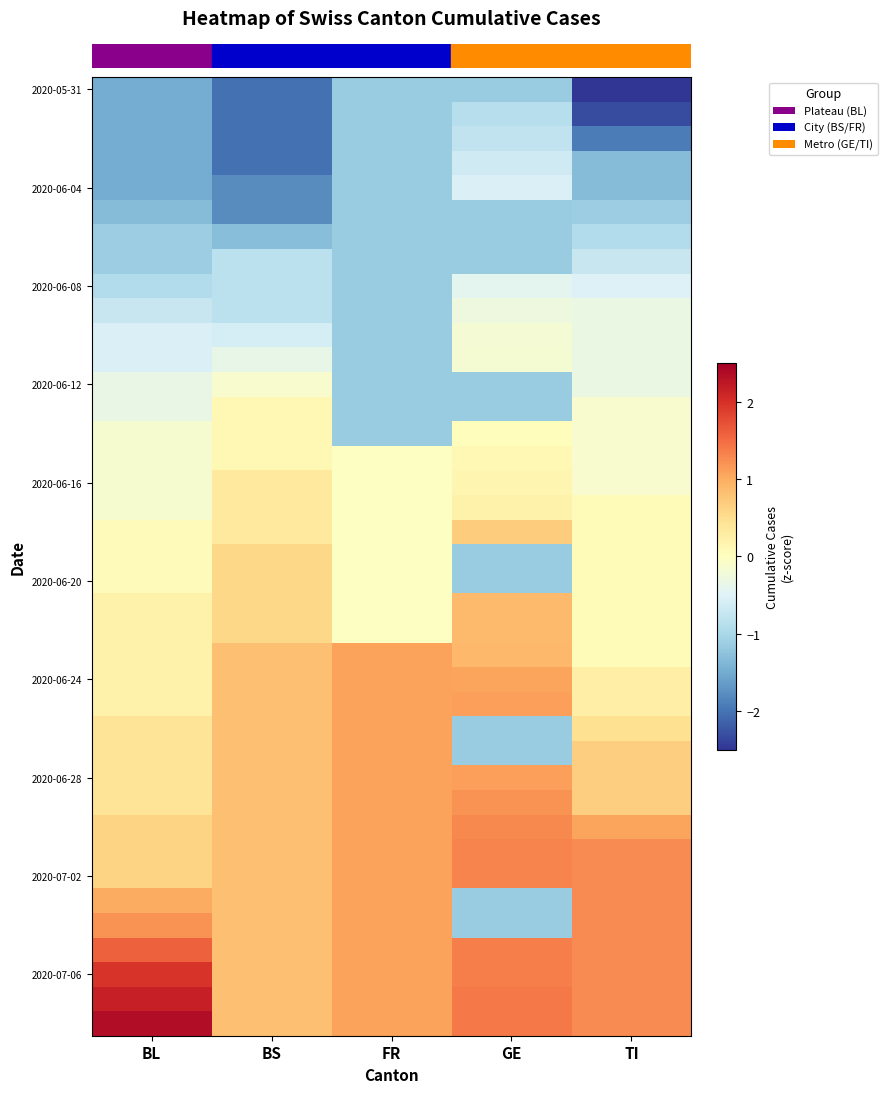

Reading left to right, extract all data points from this chart.

row_0: BL=-1.5	BS=-2.0	FR=-1.2	GE=-1.2	TI=-2.7
row_1: BL=-1.5	BS=-2.0	FR=-1.2	GE=-0.9	TI=-2.3
row_2: BL=-1.5	BS=-2.0	FR=-1.2	GE=-0.8	TI=-1.9
row_3: BL=-1.5	BS=-2.0	FR=-1.2	GE=-0.6	TI=-1.3
row_4: BL=-1.5	BS=-1.8	FR=-1.2	GE=-0.5	TI=-1.3
row_5: BL=-1.3	BS=-1.8	FR=-1.2	GE=-1.2	TI=-1.1
row_6: BL=-1.1	BS=-1.3	FR=-1.2	GE=-1.2	TI=-0.9
row_7: BL=-1.1	BS=-0.8	FR=-1.2	GE=-1.2	TI=-0.7
row_8: BL=-0.9	BS=-0.8	FR=-1.2	GE=-0.4	TI=-0.5
row_9: BL=-0.7	BS=-0.8	FR=-1.2	GE=-0.3	TI=-0.3
row_10: BL=-0.5	BS=-0.6	FR=-1.2	GE=-0.2	TI=-0.3
row_11: BL=-0.5	BS=-0.4	FR=-1.2	GE=-0.2	TI=-0.3
row_12: BL=-0.3	BS=-0.1	FR=-1.2	GE=-1.2	TI=-0.3
row_13: BL=-0.3	BS=0.1	FR=-1.2	GE=-1.2	TI=-0.1
row_14: BL=-0.2	BS=0.1	FR=-1.2	GE=0.0	TI=-0.1
row_15: BL=-0.2	BS=0.1	FR=-0.0	GE=0.1	TI=-0.1
row_16: BL=-0.2	BS=0.3	FR=-0.0	GE=0.1	TI=-0.1
row_17: BL=-0.2	BS=0.3	FR=-0.0	GE=0.2	TI=0.1
row_18: BL=0.0	BS=0.3	FR=-0.0	GE=0.7	TI=0.1
row_19: BL=0.0	BS=0.6	FR=-0.0	GE=-1.2	TI=0.1
row_20: BL=0.0	BS=0.6	FR=-0.0	GE=-1.2	TI=0.1
row_21: BL=0.2	BS=0.6	FR=-0.0	GE=0.9	TI=0.1
row_22: BL=0.2	BS=0.6	FR=-0.0	GE=0.9	TI=0.1
row_23: BL=0.2	BS=0.8	FR=1.1	GE=0.9	TI=0.1
row_24: BL=0.2	BS=0.8	FR=1.1	GE=1.1	TI=0.3
row_25: BL=0.2	BS=0.8	FR=1.1	GE=1.1	TI=0.3
row_26: BL=0.4	BS=0.8	FR=1.1	GE=-1.2	TI=0.5
row_27: BL=0.4	BS=0.8	FR=1.1	GE=-1.2	TI=0.7
row_28: BL=0.4	BS=0.8	FR=1.1	GE=1.1	TI=0.7
row_29: BL=0.4	BS=0.8	FR=1.1	GE=1.2	TI=0.7
row_30: BL=0.6	BS=0.8	FR=1.1	GE=1.3	TI=1.1
row_31: BL=0.6	BS=0.8	FR=1.1	GE=1.3	TI=1.3
row_32: BL=0.6	BS=0.8	FR=1.1	GE=1.3	TI=1.3
row_33: BL=1.0	BS=0.8	FR=1.1	GE=-1.2	TI=1.3
row_34: BL=1.2	BS=0.8	FR=1.1	GE=-1.2	TI=1.3
row_35: BL=1.6	BS=0.8	FR=1.1	GE=1.4	TI=1.3
row_36: BL=2.0	BS=0.8	FR=1.1	GE=1.4	TI=1.3
row_37: BL=2.2	BS=0.8	FR=1.1	GE=1.4	TI=1.3
row_38: BL=2.4	BS=0.8	FR=1.1	GE=1.4	TI=1.3